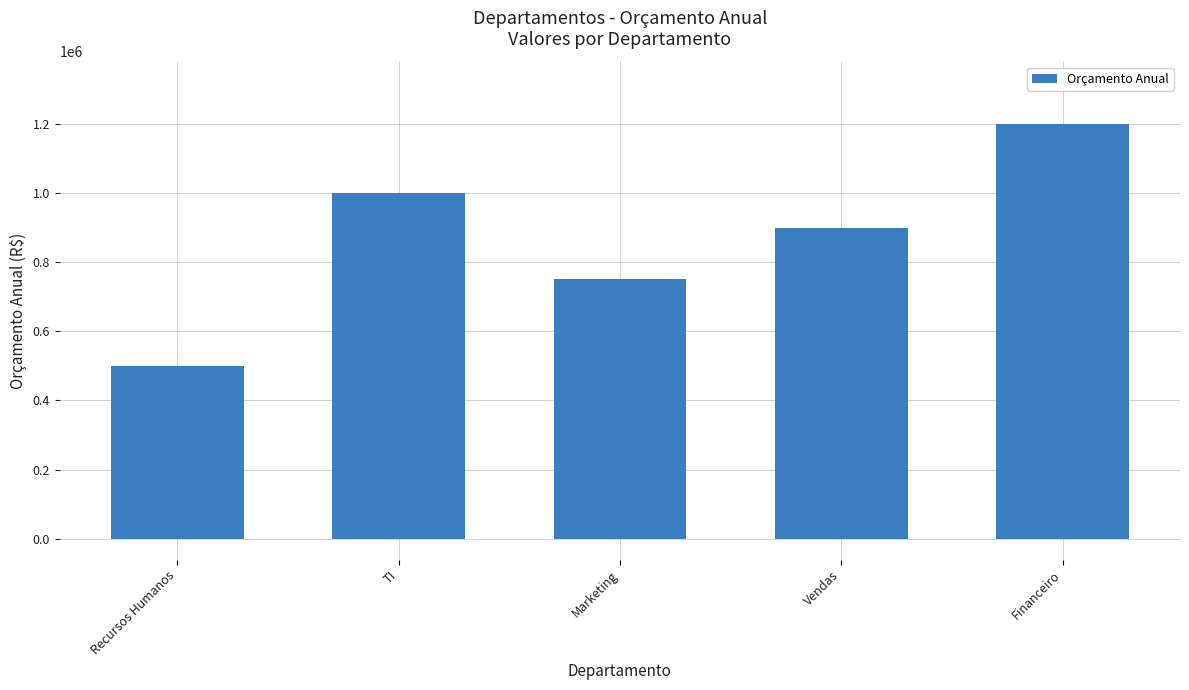

Reading left to right, transcribe all the data shown in this chart.

Recursos Humanos=500000	TI=1000000	Marketing=750000	Vendas=900000	Financeiro=1200000